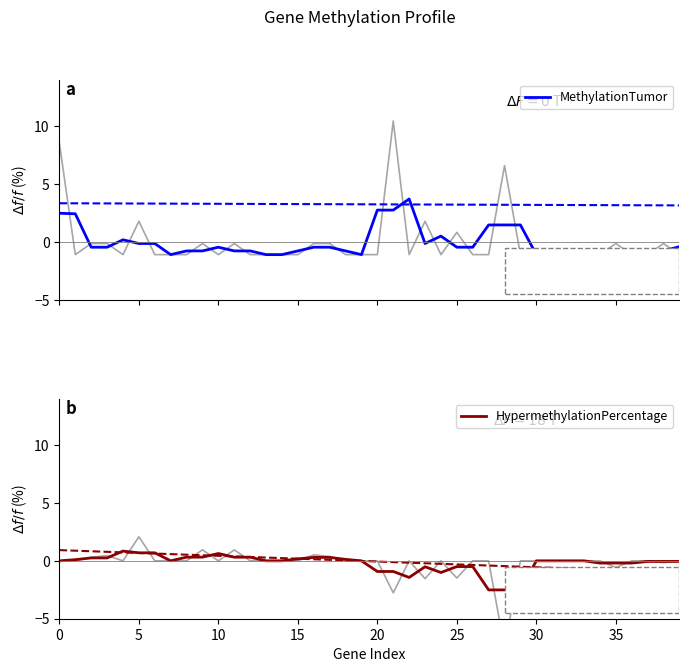

What are all the series names shown in the legend?

MethylationTumor, HypermethylationPercentage